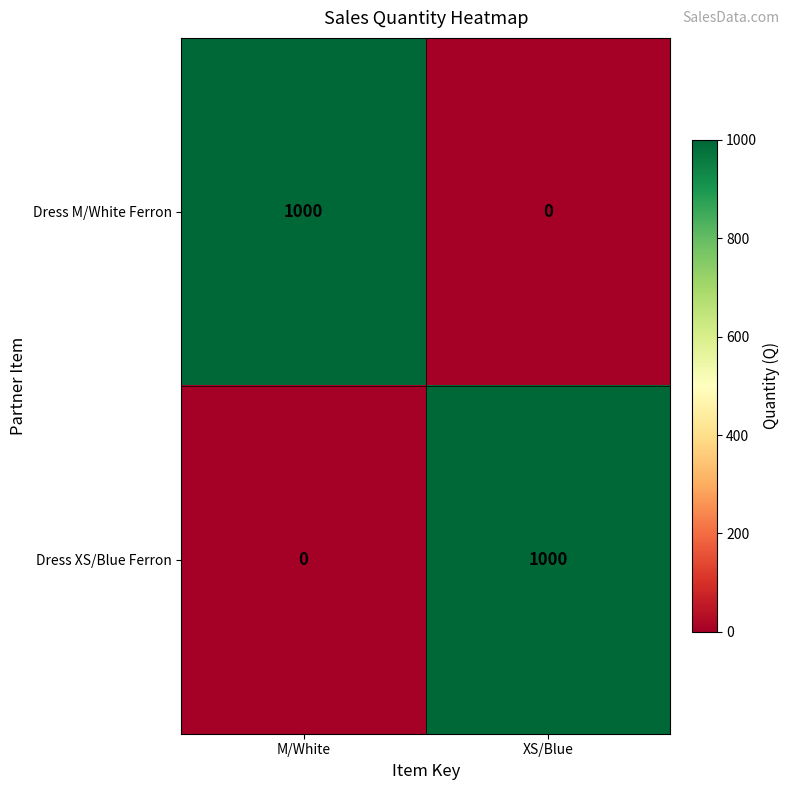

What is the maximum value for Dress M/White Ferron?

1000